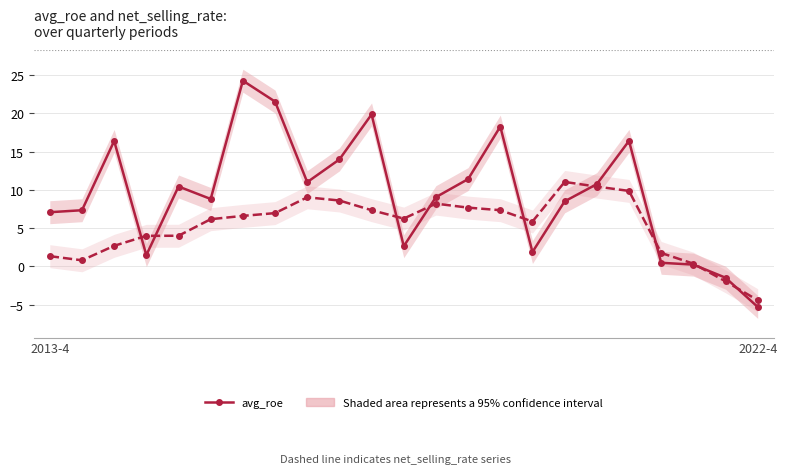

Where does the avg_roe series first go above 9?

2